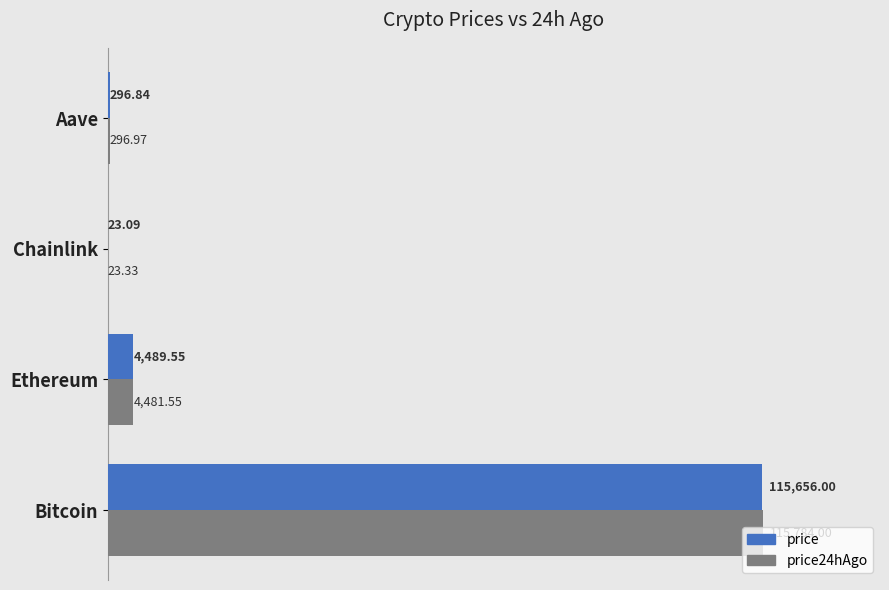

What are all the series names shown in the legend?

price, price24hAgo